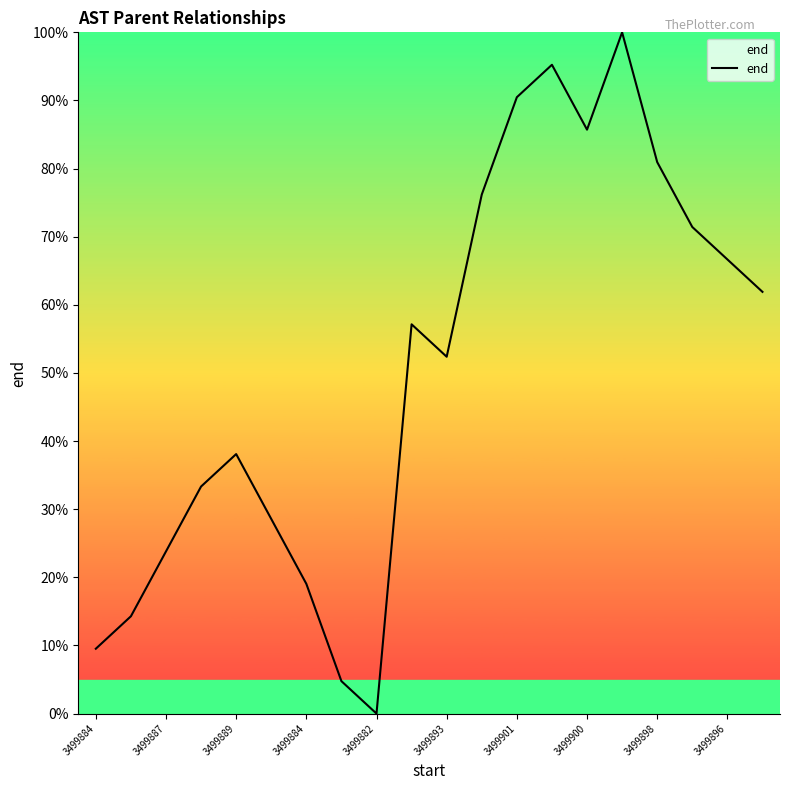

What is the difference between the maximum and minimum values?

100.0